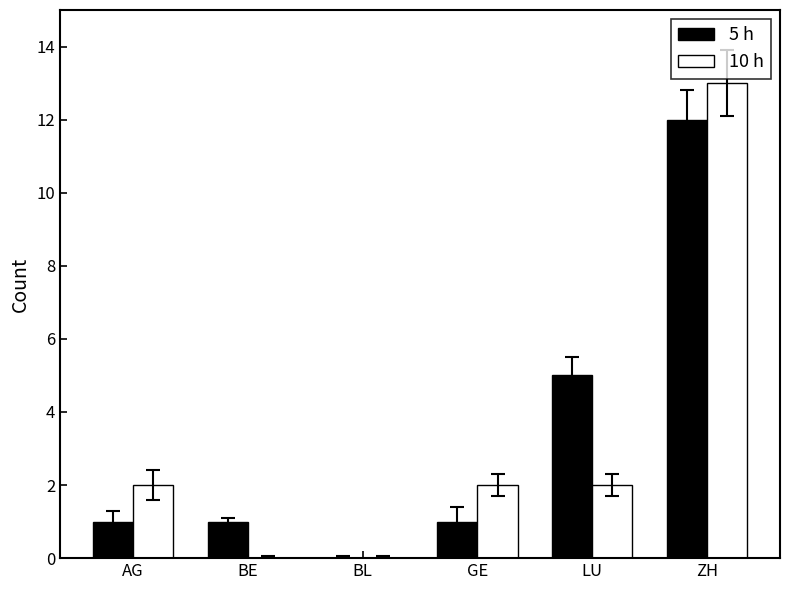

The value of 10 h at BL is 0. True or false?

True